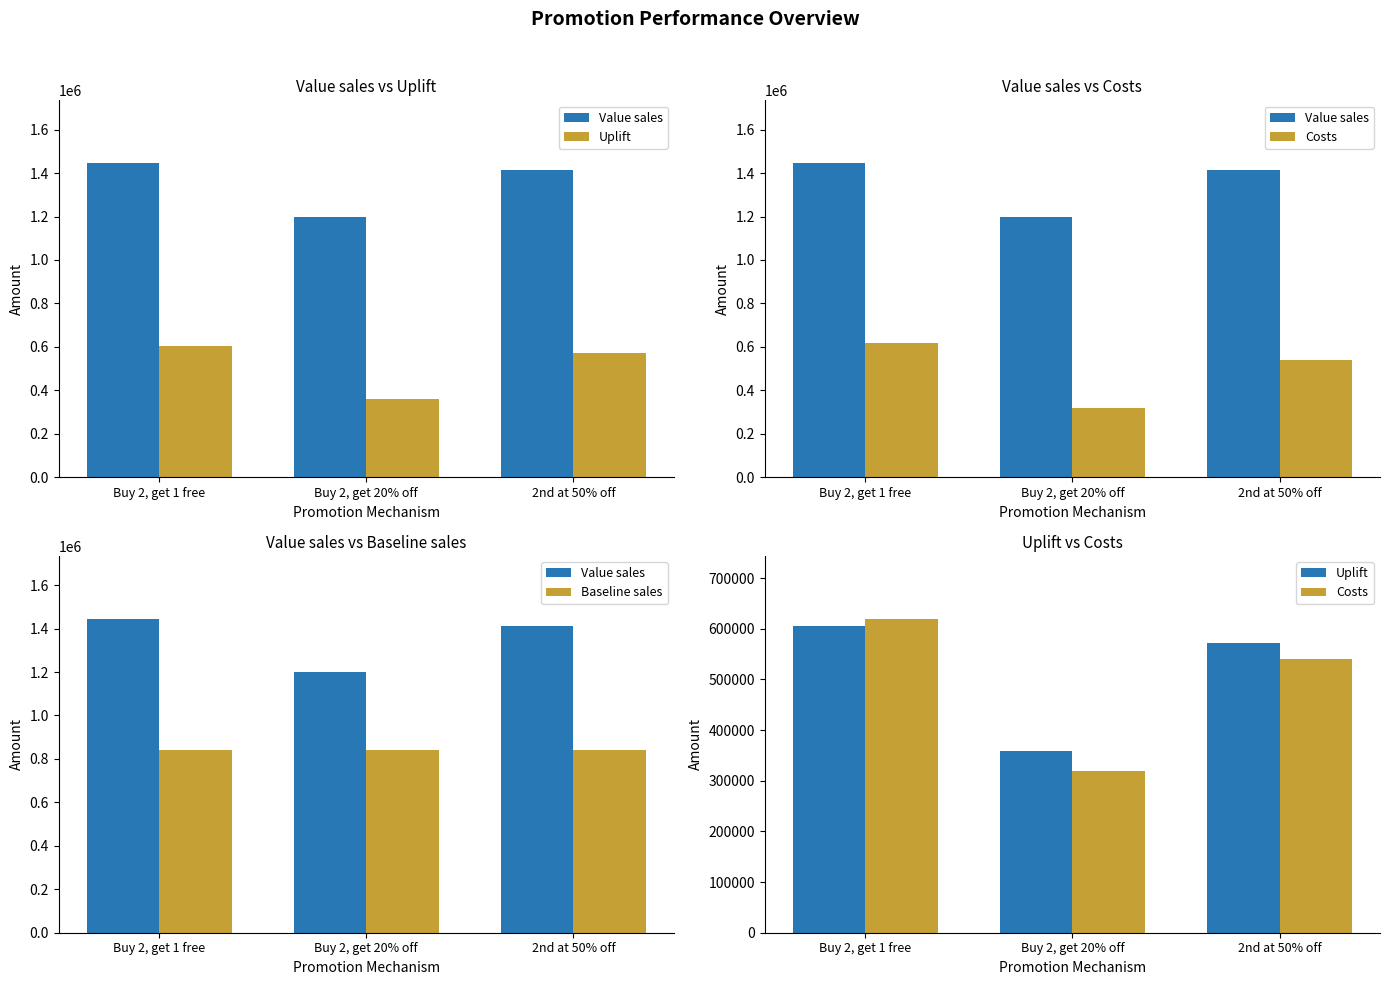

Reading right to left, extract all data points from this chart.

Value sales: 1413646.0	1198708.0	1445626.0
Uplift: 572810.4	357872.4	604790.4
Costs: 540000.0	320000.0	620000.0
Baseline sales: 840835.6	840835.6	840835.6